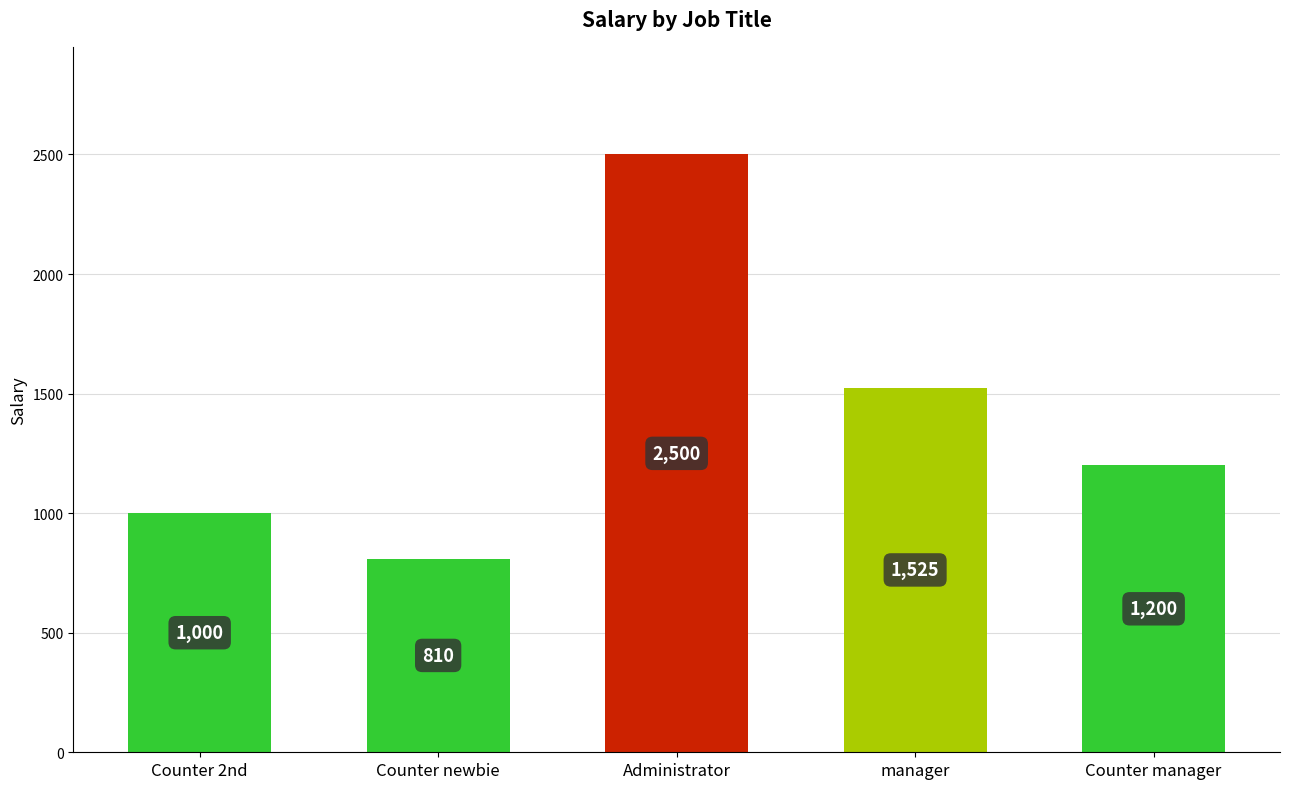

What is the difference between the values at Counter newbie and Administrator?

1690